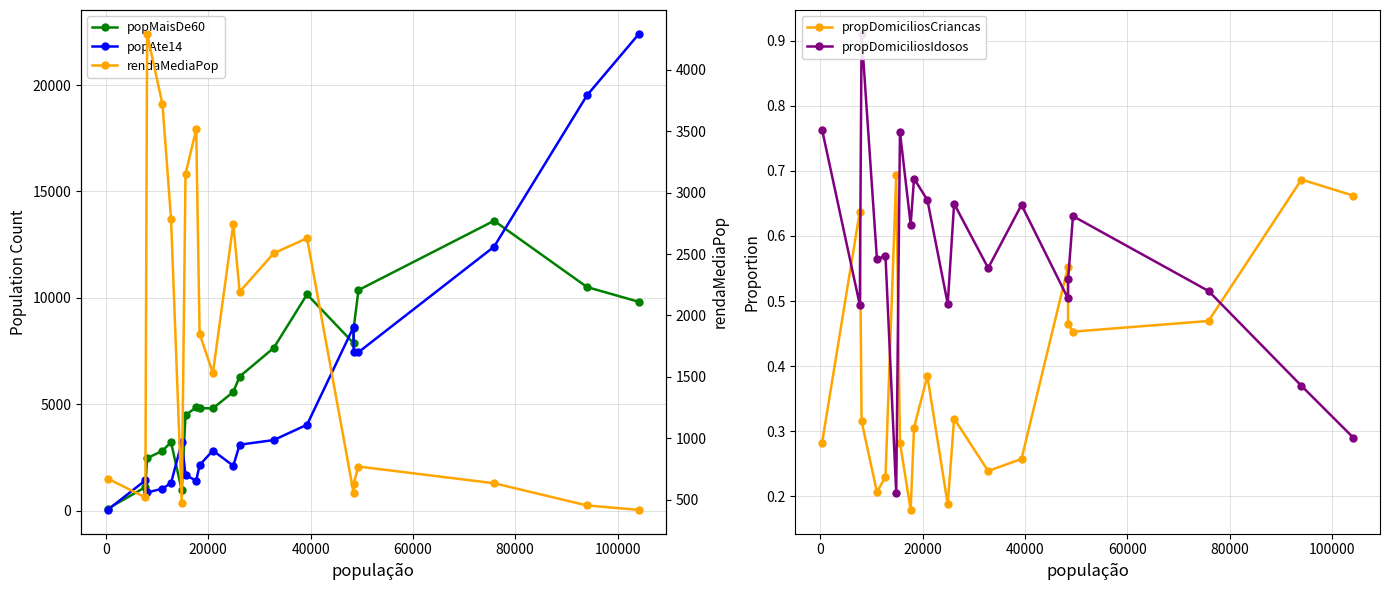

True or false: propDomiciliosCriancas has more than 0 points higher than both neighbors.

True